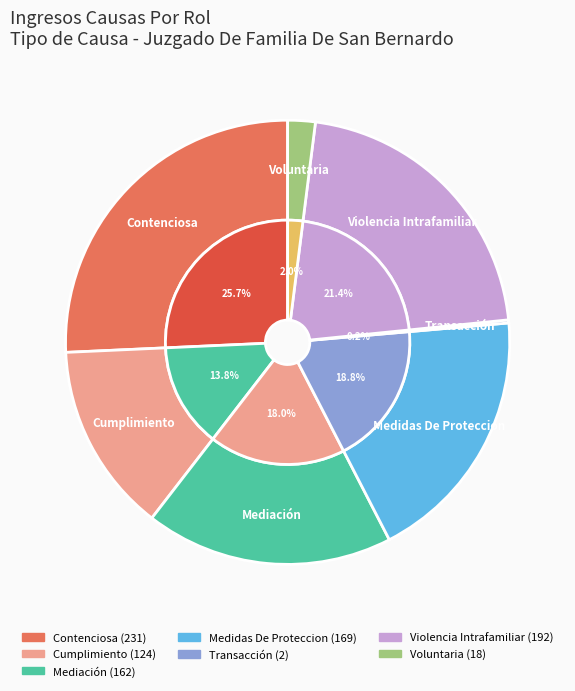

True or false: Voluntaria accounts for 14% of the total.

False